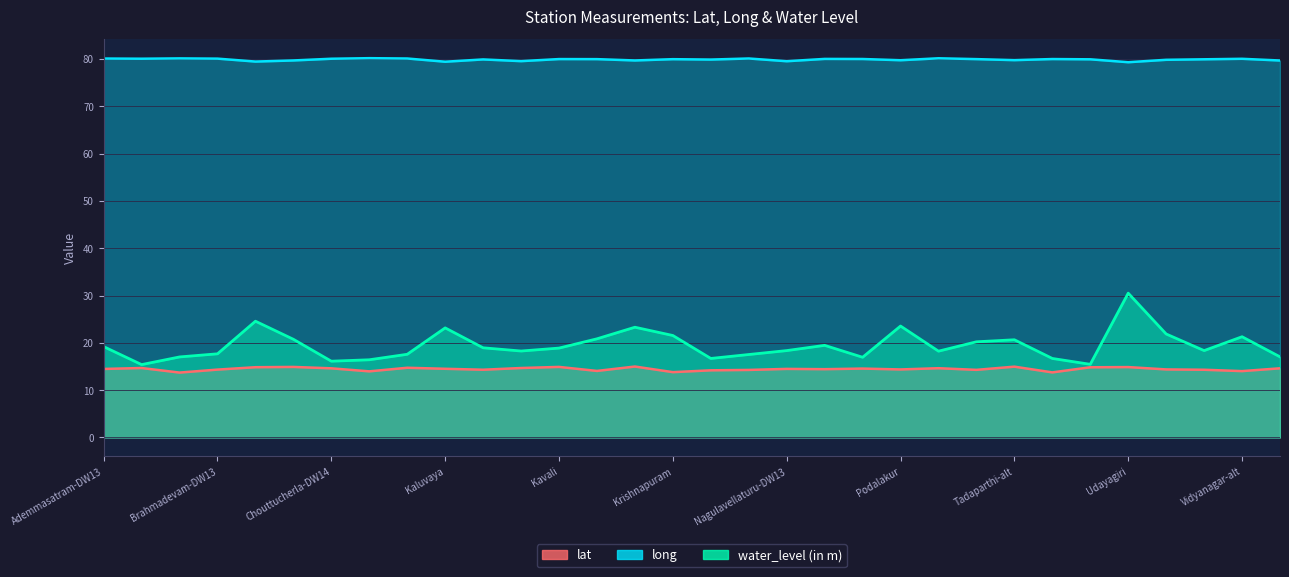

What is the label of the 13th point from the right?

Nellore 2013Dw